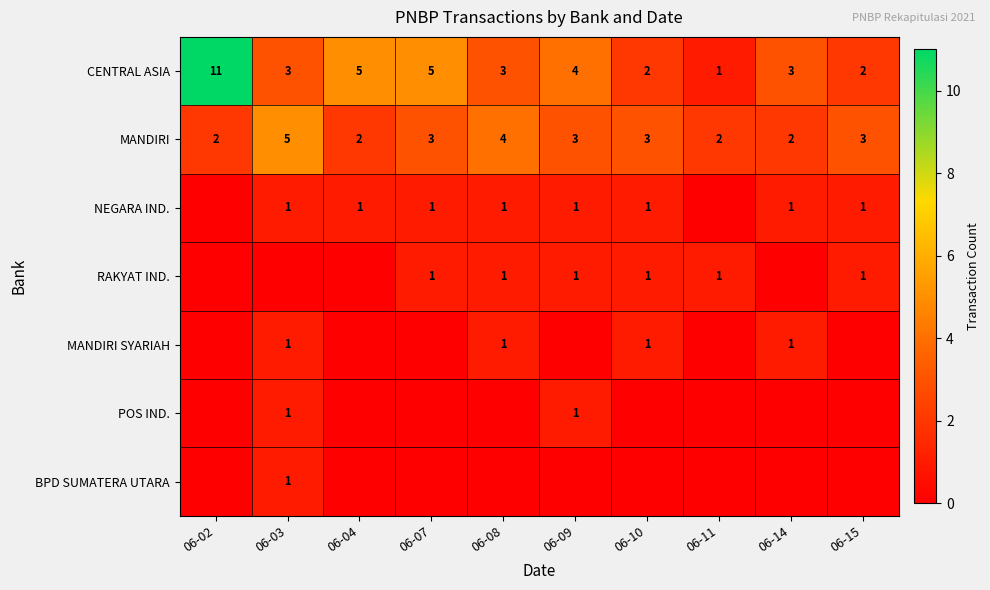

The RAKYAT IND. series shows 0 at 06-08. True or false?

False